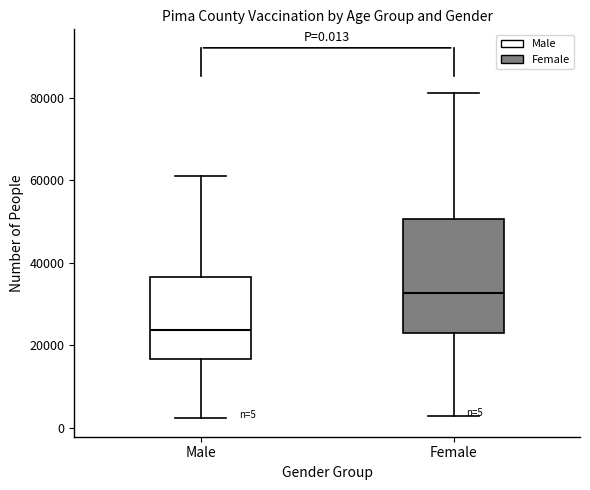

Which box has the highest median line?

Female